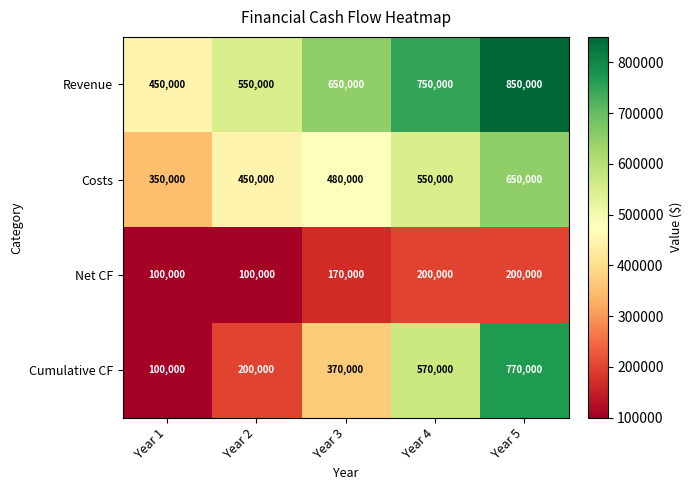

What is the maximum value shown in the chart?

850000